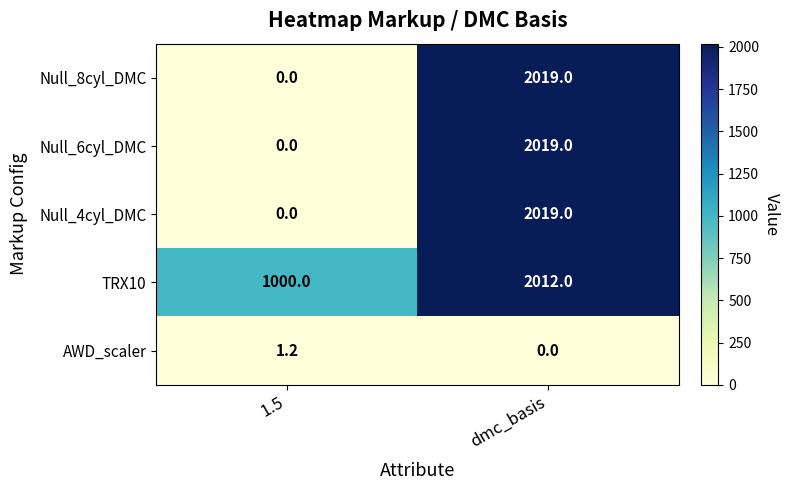

Reading left to right, transcribe all the data shown in this chart.

Null_8cyl_DMC: 1.5=0.0	dmc_basis=2019.0
Null_6cyl_DMC: 1.5=0.0	dmc_basis=2019.0
Null_4cyl_DMC: 1.5=0.0	dmc_basis=2019.0
TRX10: 1.5=1000.0	dmc_basis=2012.0
AWD_scaler: 1.5=1.2	dmc_basis=0.0